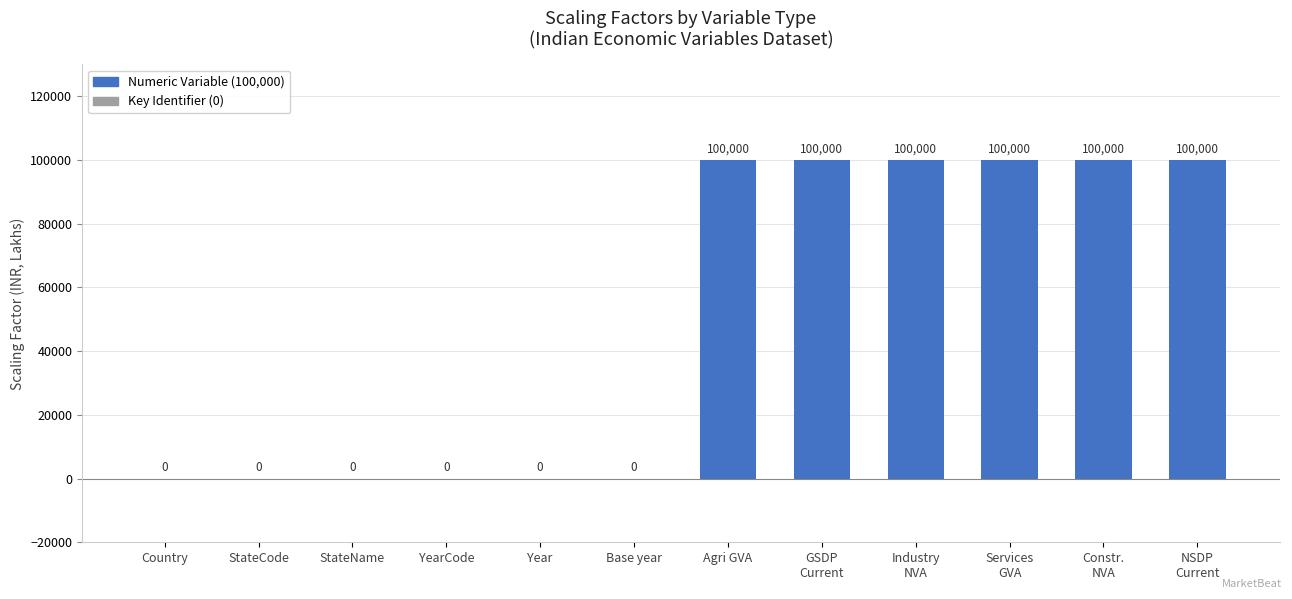

Read the value at Agri GVA.

100000